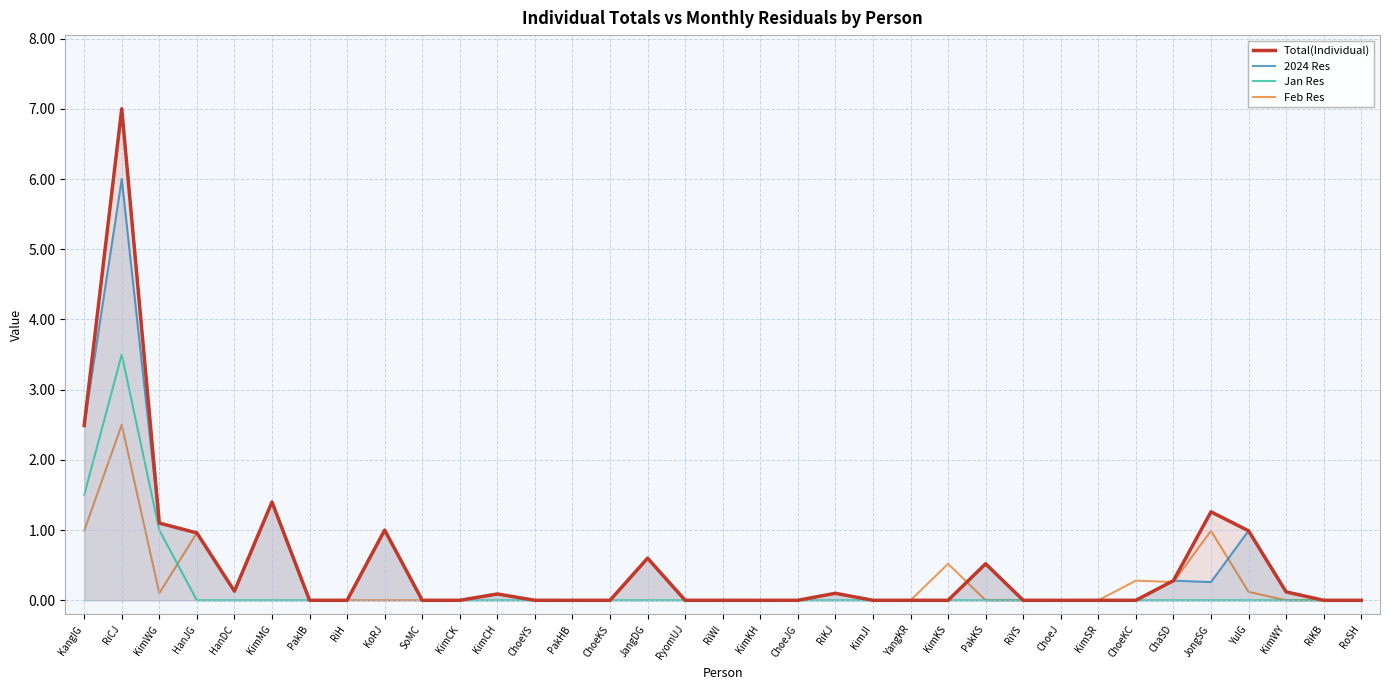

In Feb Res, how many points are higher than both neighbors (excluding endpoints)?

9